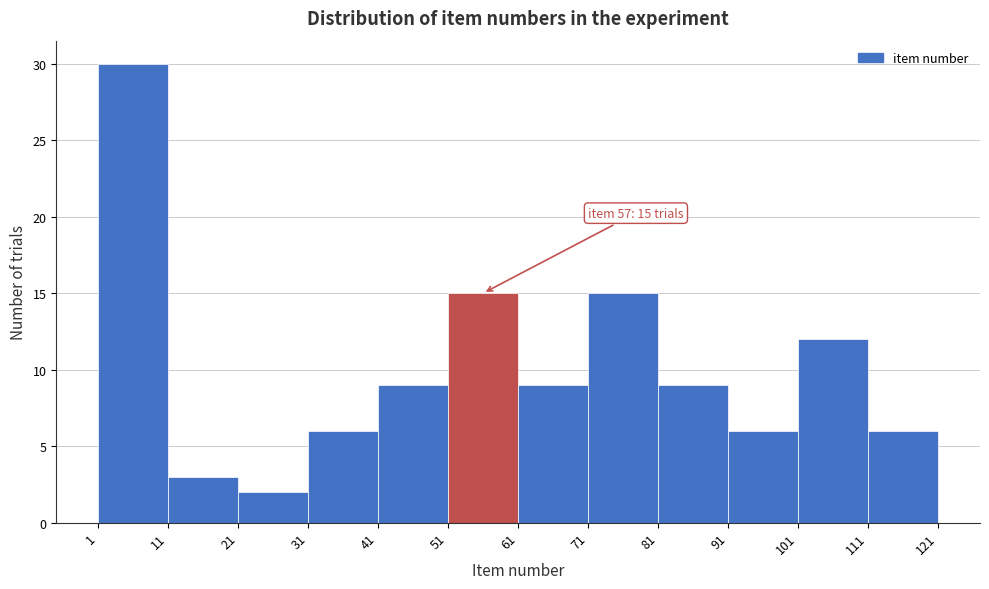

Which range on the x-axis has the tallest bar?

1 to 11